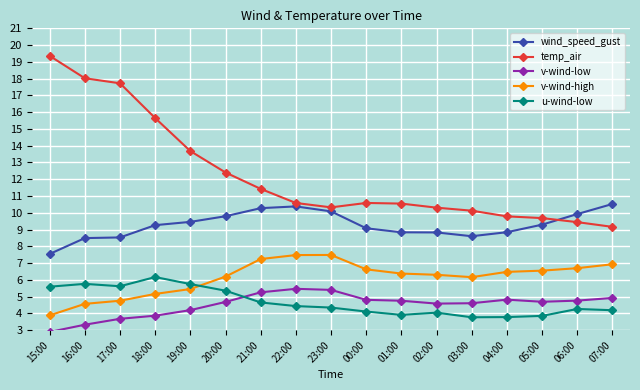

True or false: v-wind-low has a value of 4.9 at 07:00.

True